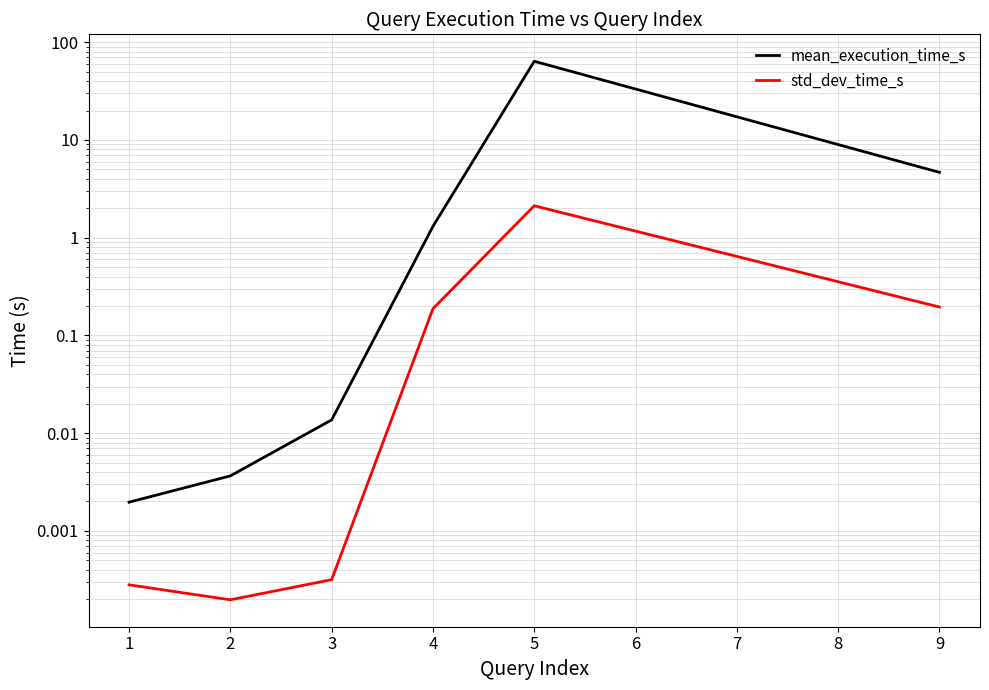

The mean_execution_time_s series shows 0.0 at 2. True or false?

False